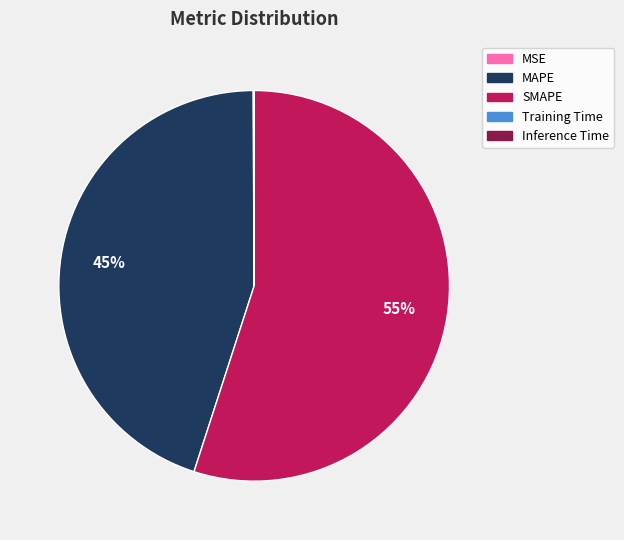

What is the largest slice in the pie chart?

SMAPE